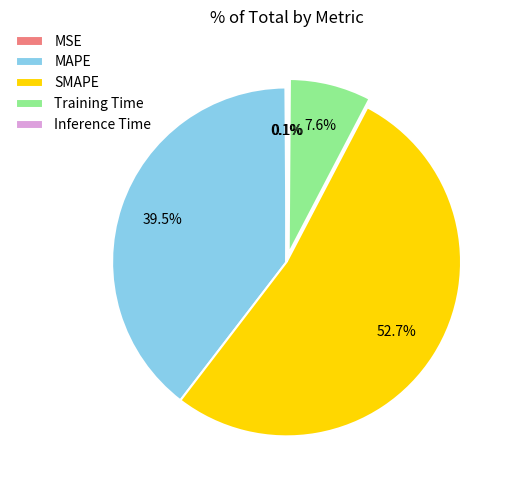

Between Training Time and MAPE, which is larger?

MAPE